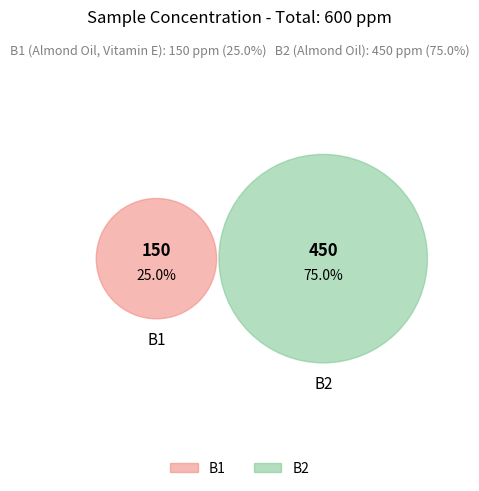

To the nearest percent, what is the average slice percentage?

50%